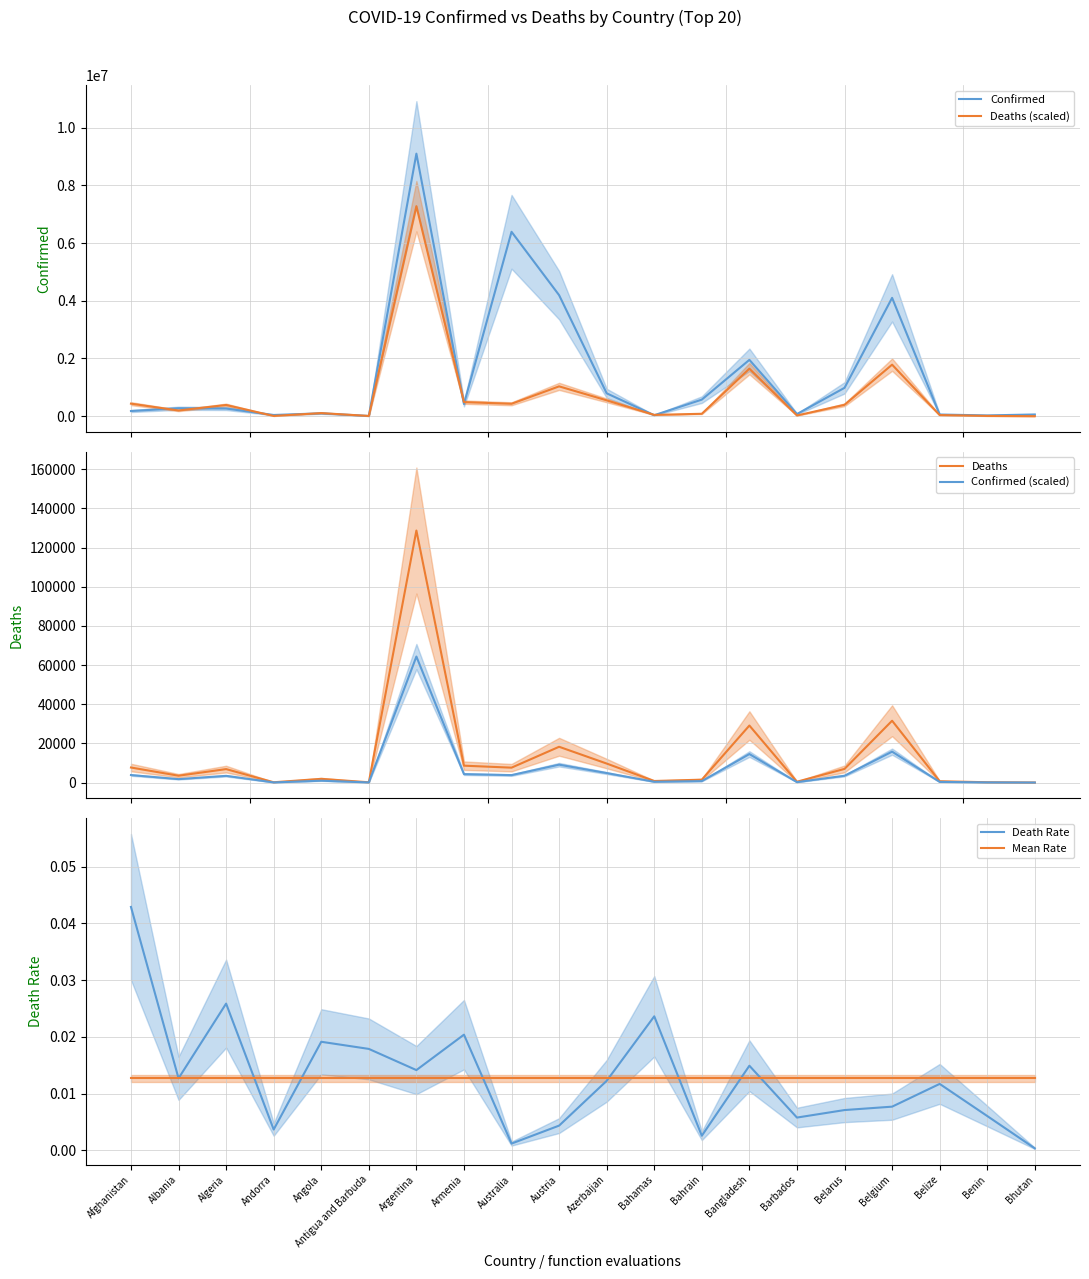

Which series has the largest total across all categories?

Confirmed